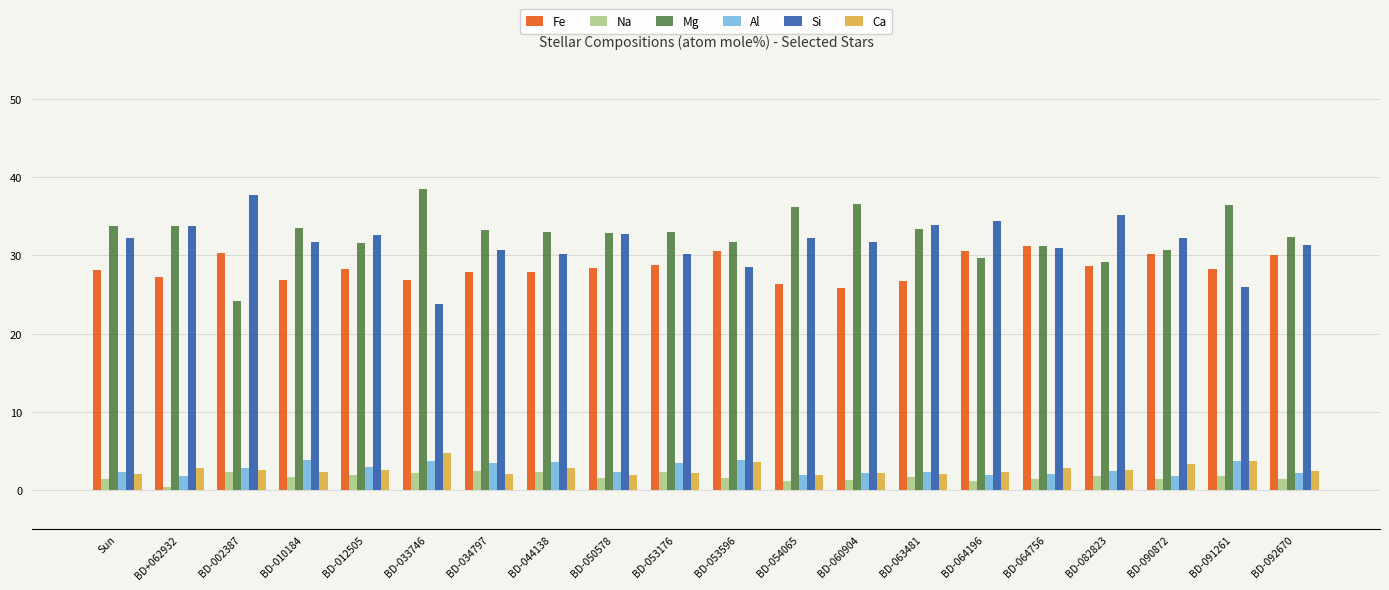

What value does the Fe series have at BD-053176?

28.7